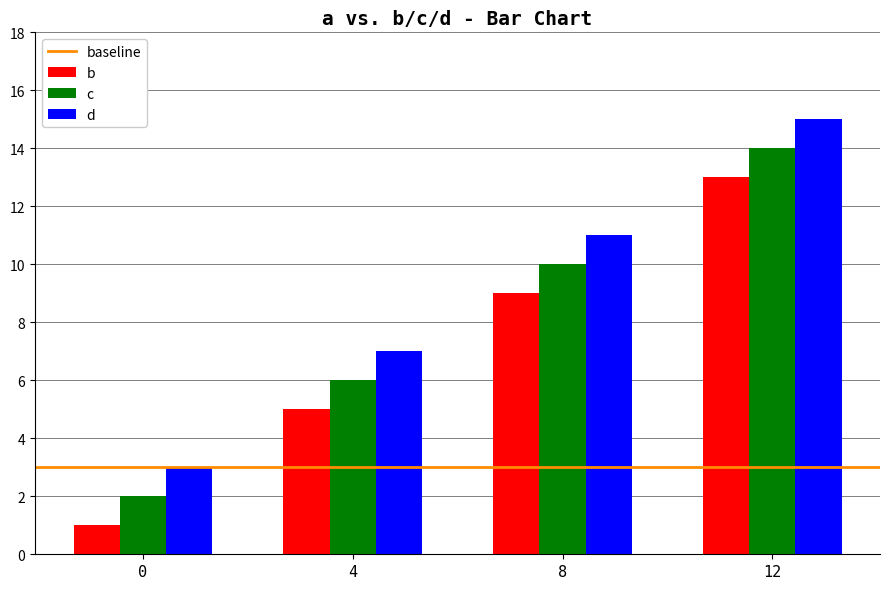

Reading left to right, extract all data points from this chart.

b: 0=1	4=5	8=9	12=13
c: 0=2	4=6	8=10	12=14
d: 0=3	4=7	8=11	12=15